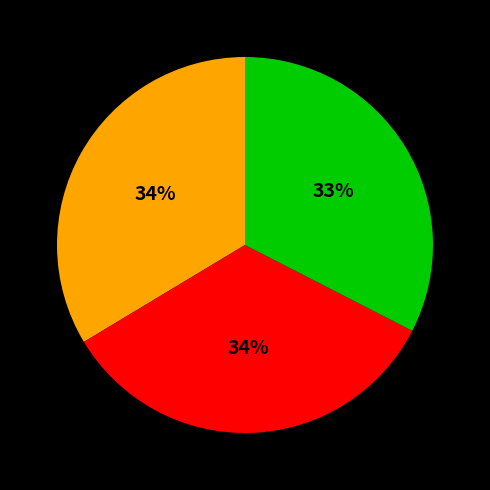

To the nearest percent, what is the average slice percentage?

33%